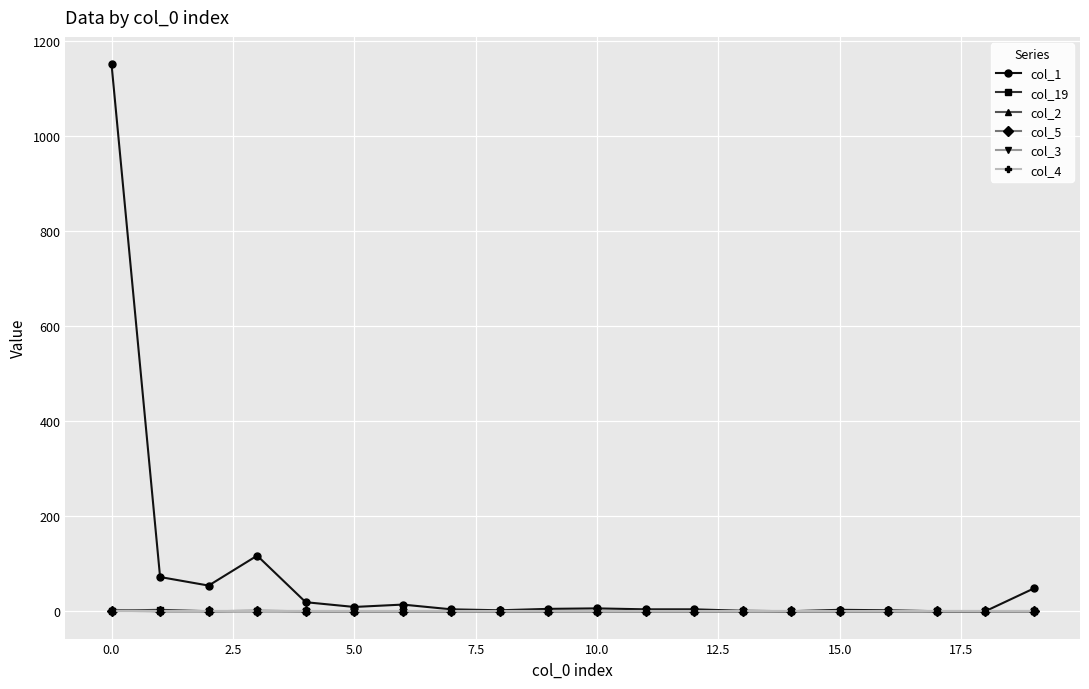

Does the chart have visible grid lines?

Yes